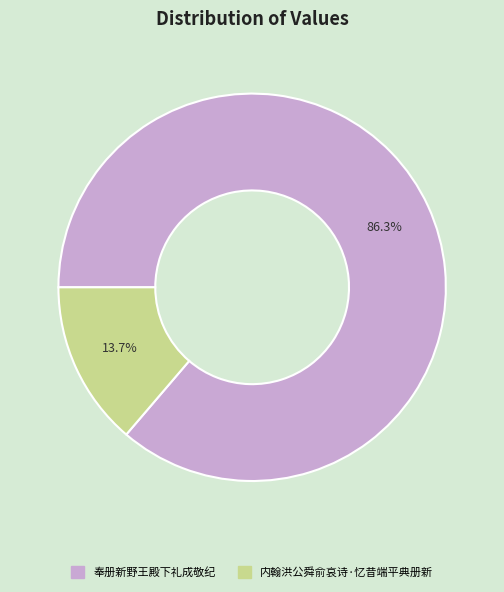

To the nearest percent, what portion does 内翰洪公舜俞哀诗·忆昔端平典册新 represent?

14%